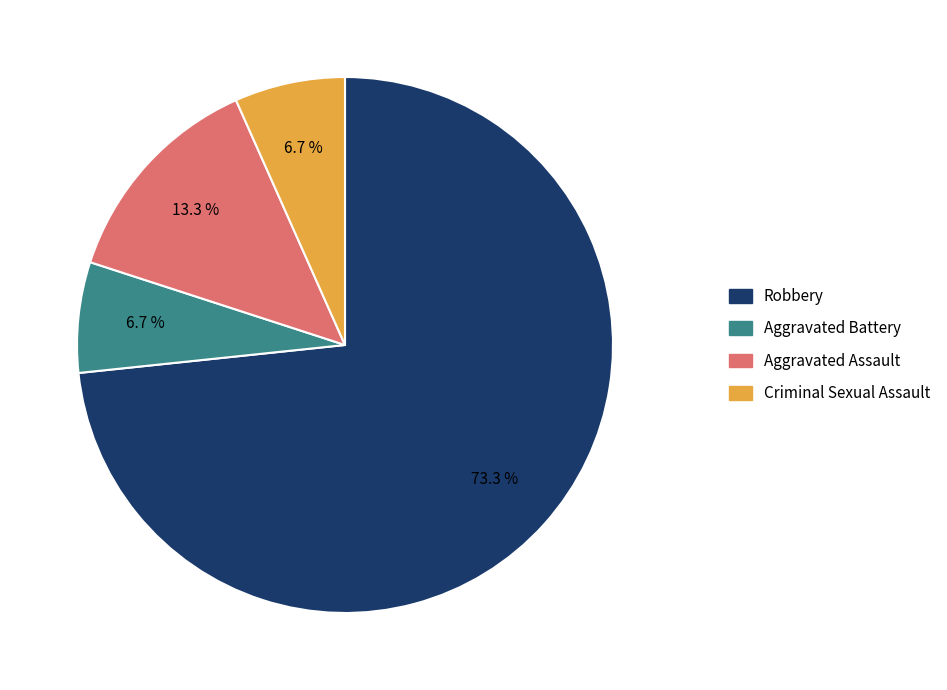

Is the sum of Aggravated Battery and Criminal Sexual Assault greater than half?

No